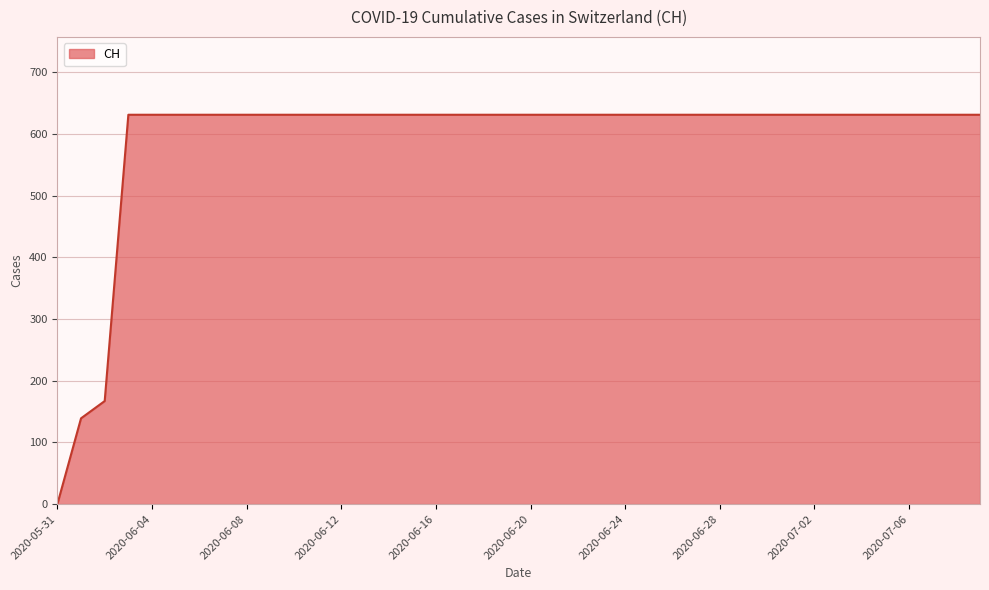

What is the sum of all values?

23653